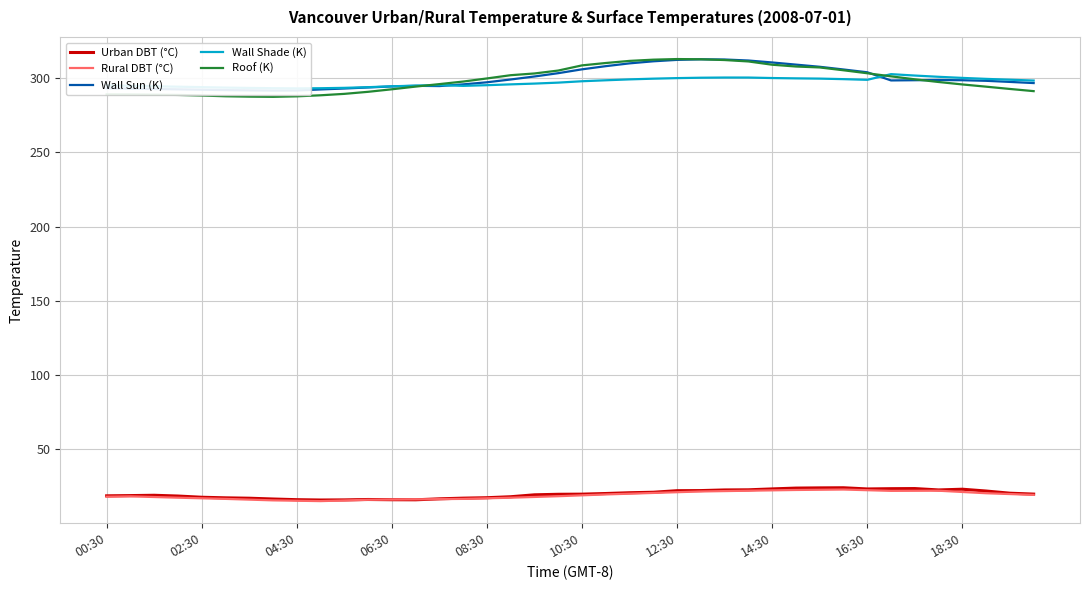

What is the difference between the maximum and minimum values in the Roof (K) series?

25.4